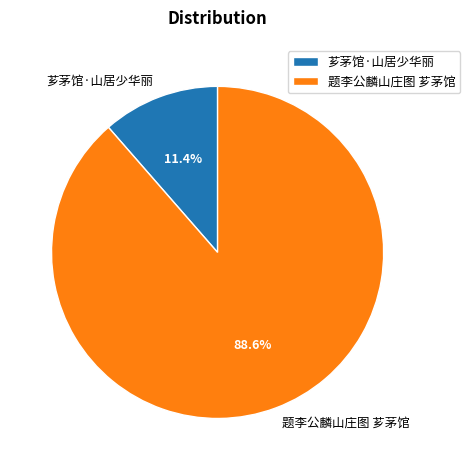

What is the total percentage of 题李公麟山庄图 芗茅馆 and 芗茅馆·山居少华丽?

100.0%